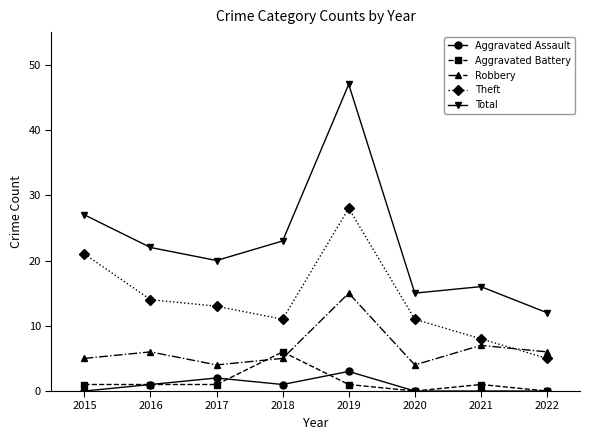

Rank the series by their maximum value, from lowest to highest.

Aggravated Assault, Aggravated Battery, Robbery, Theft, Total